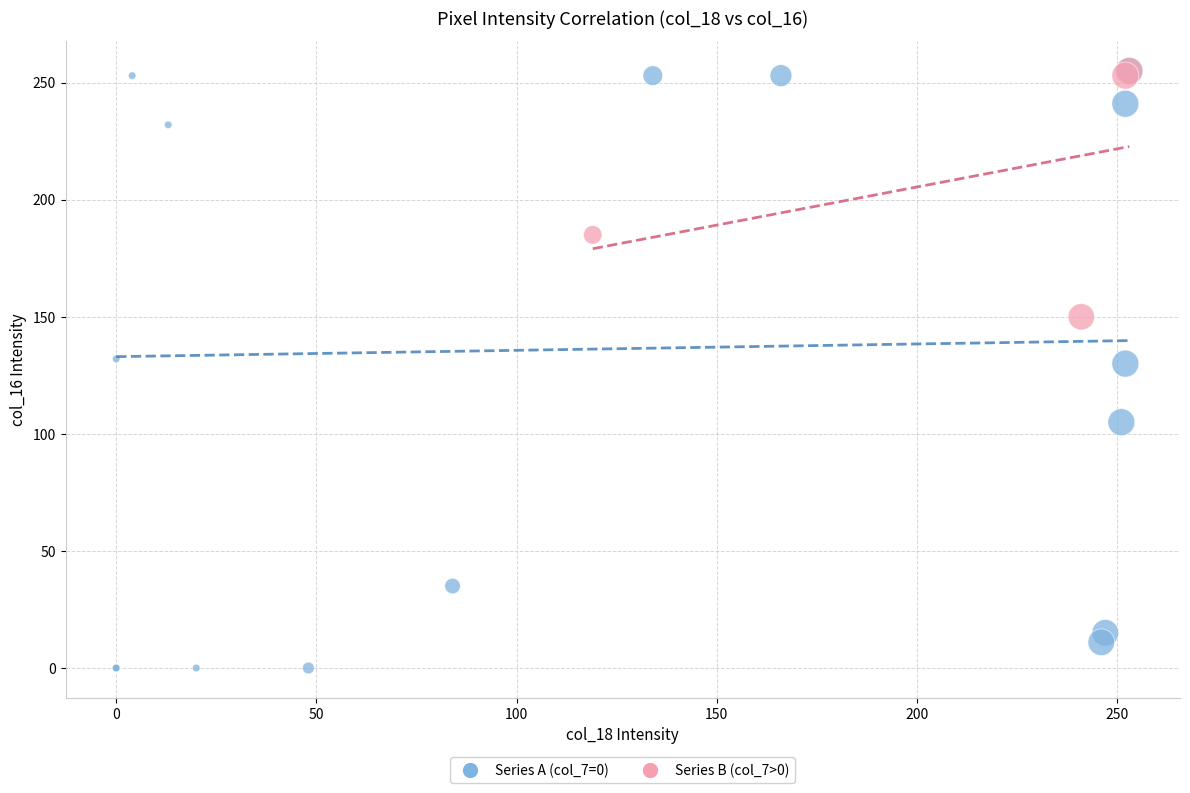

Which series reaches the minimum Y coordinate?

Series A (col_7=0)